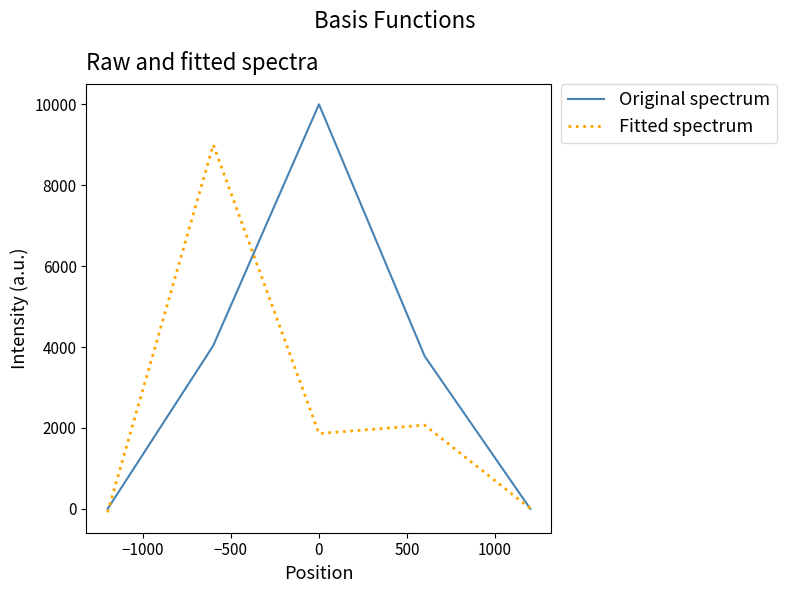

Which series has the largest total across all categories?

Original spectrum